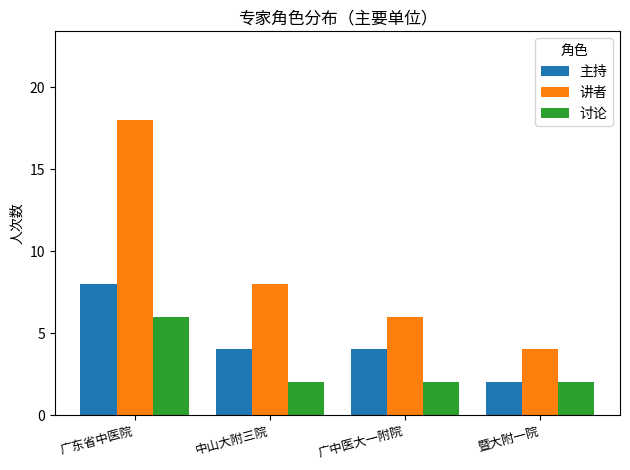

Reading left to right, extract all data points from this chart.

主持: 8	4	4	2
讲者: 18	8	6	4
讨论: 6	2	2	2